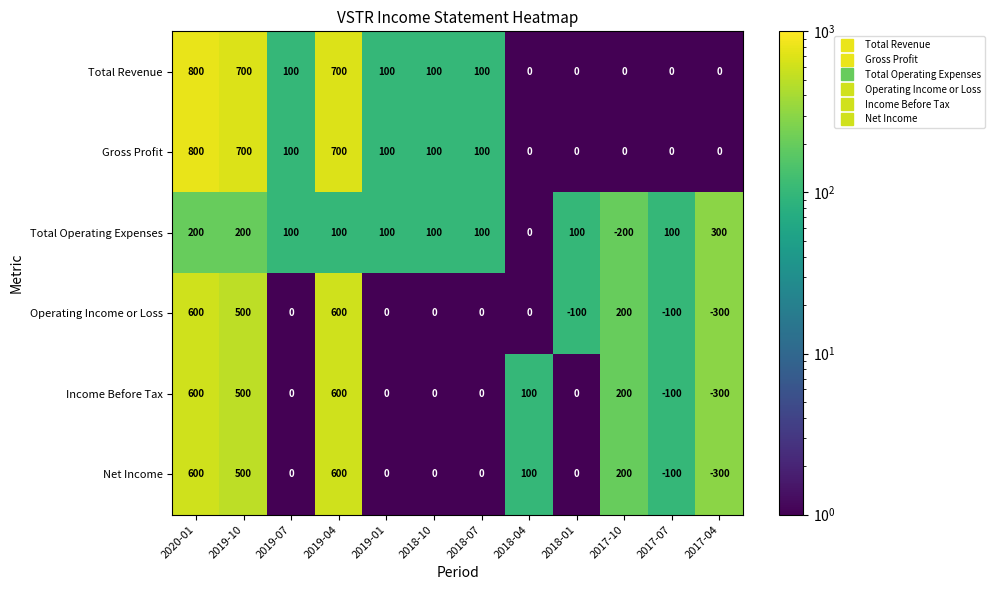

What is the difference between the maximum and minimum values in the Operating Income or Loss series?

900